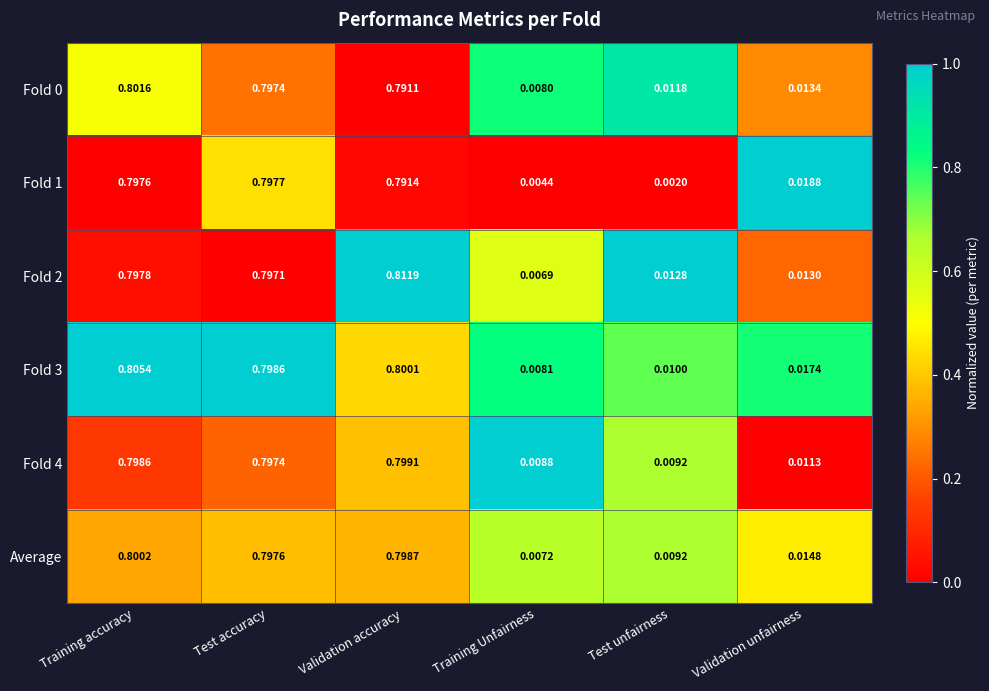

At which label is Fold 4 closest to 0?

Training Unfairness